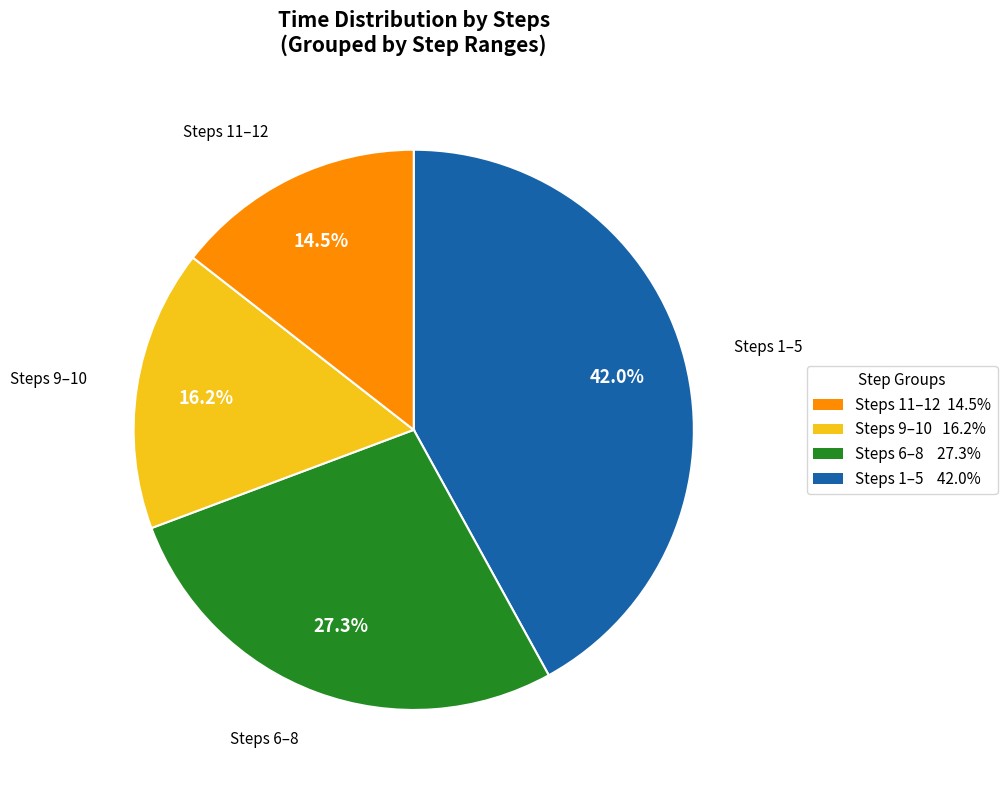

Does any single category account for the majority?

No